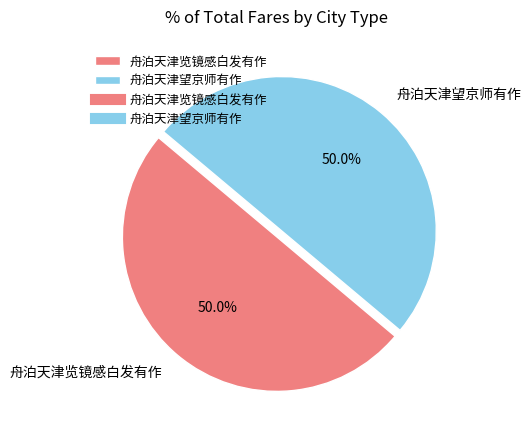

What portion of the pie excludes 舟泊天津览镜感白发有作?

50.0%